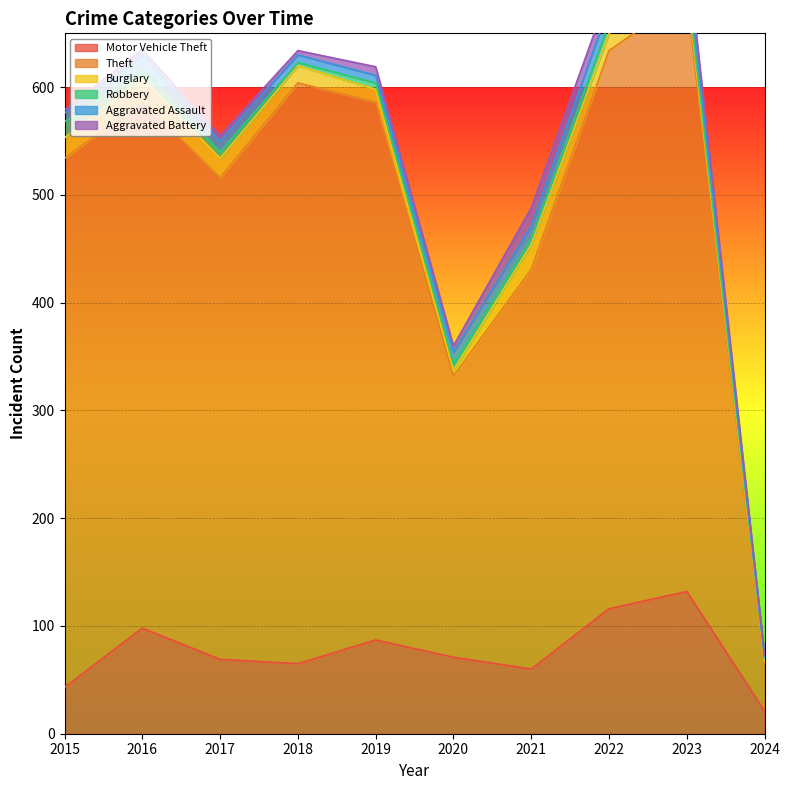

Reading right to left, what are all the values shown in this chart?

Motor Vehicle Theft: 2024=21	2023=132	2022=116	2021=60	2020=71	2019=87	2018=65	2017=69	2016=98	2015=43
Theft: 2024=44	2023=552	2022=518	2021=371	2020=261	2019=499	2018=539	2017=447	2016=489	2015=491
Burglary: 2024=2	2023=9	2022=16	2021=23	2020=5	2019=12	2018=16	2017=18	2016=22	2015=19
Robbery: 2024=3	2023=7	2022=10	2021=5	2020=6	2019=6	2018=3	2017=6	2016=8	2015=15
Aggravated Assault: 2024=1	2023=19	2022=15	2021=12	2020=11	2019=7	2018=7	2017=10	2016=13	2015=8
Aggravated Battery: 2024=2	2023=11	2022=13	2021=17	2020=6	2019=8	2018=4	2017=5	2016=5	2015=3